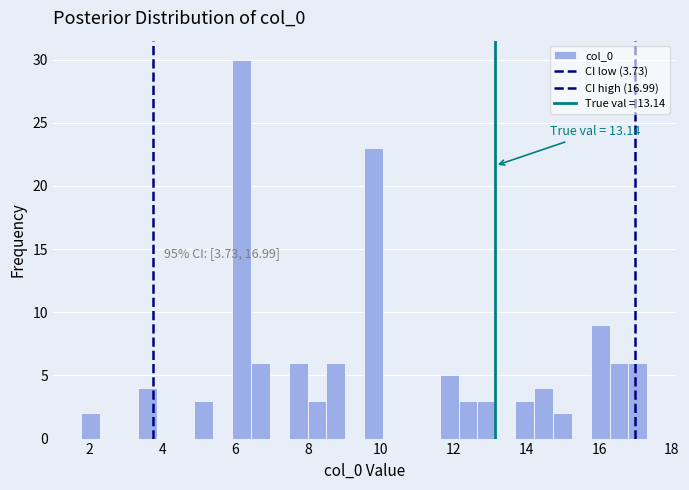

Around what value on the x-axis is the tallest bar? Give the approximate position of its centre, as read against the axis.

6.2